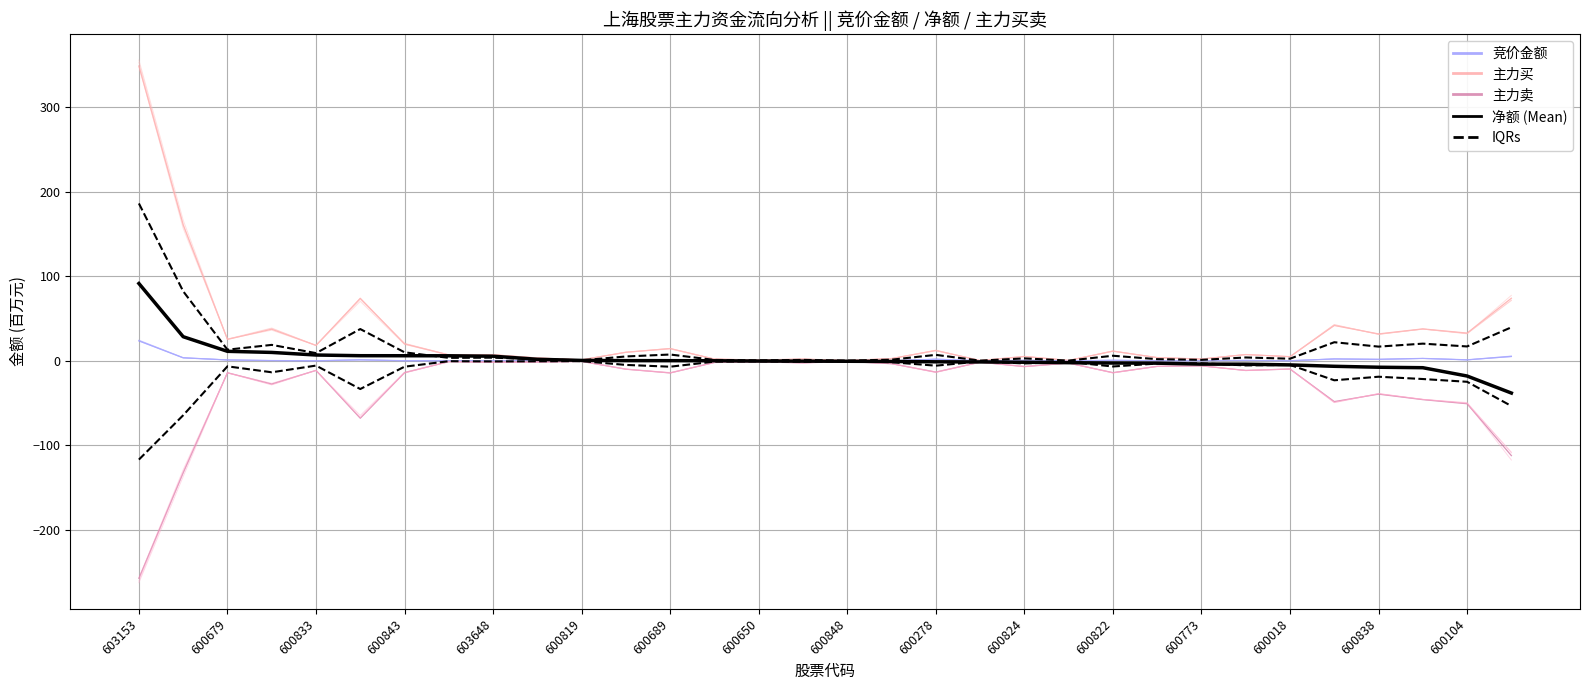

Between 603153 and 603648, which series saw the biggest shift?

主力买